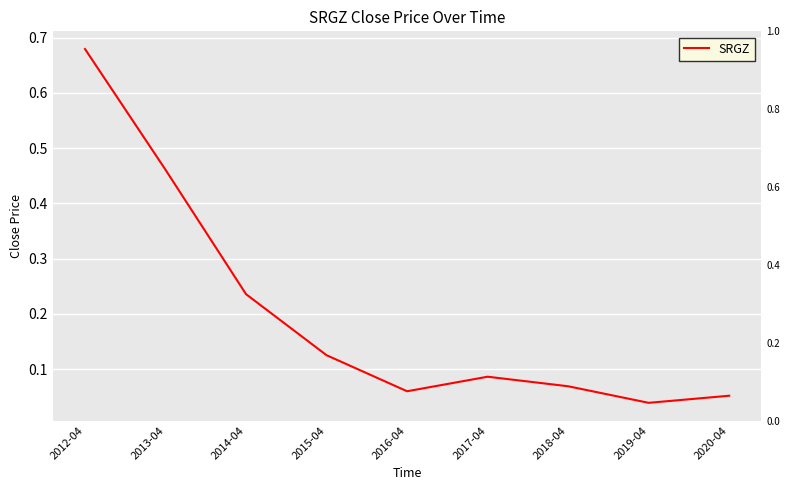

How many lines are shown in the chart?

1